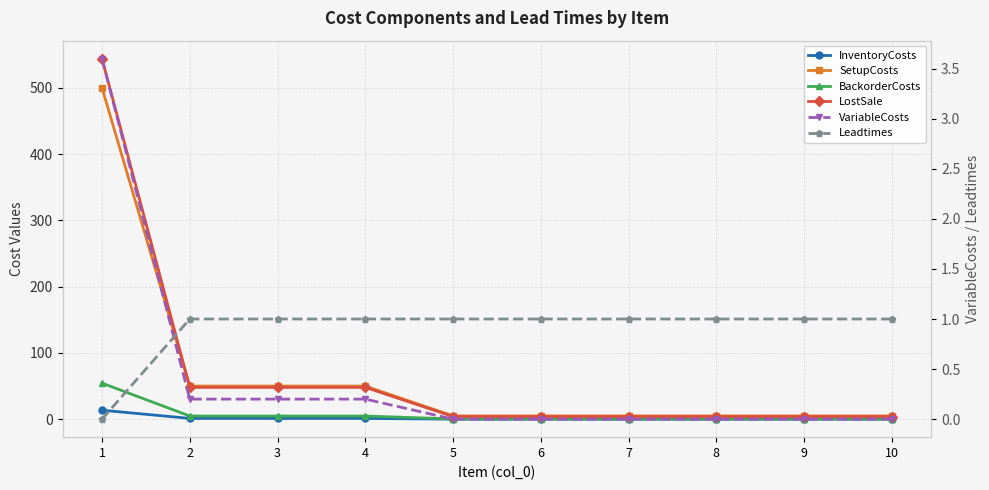

Does the chart display data point markers on the line(s)?

Yes